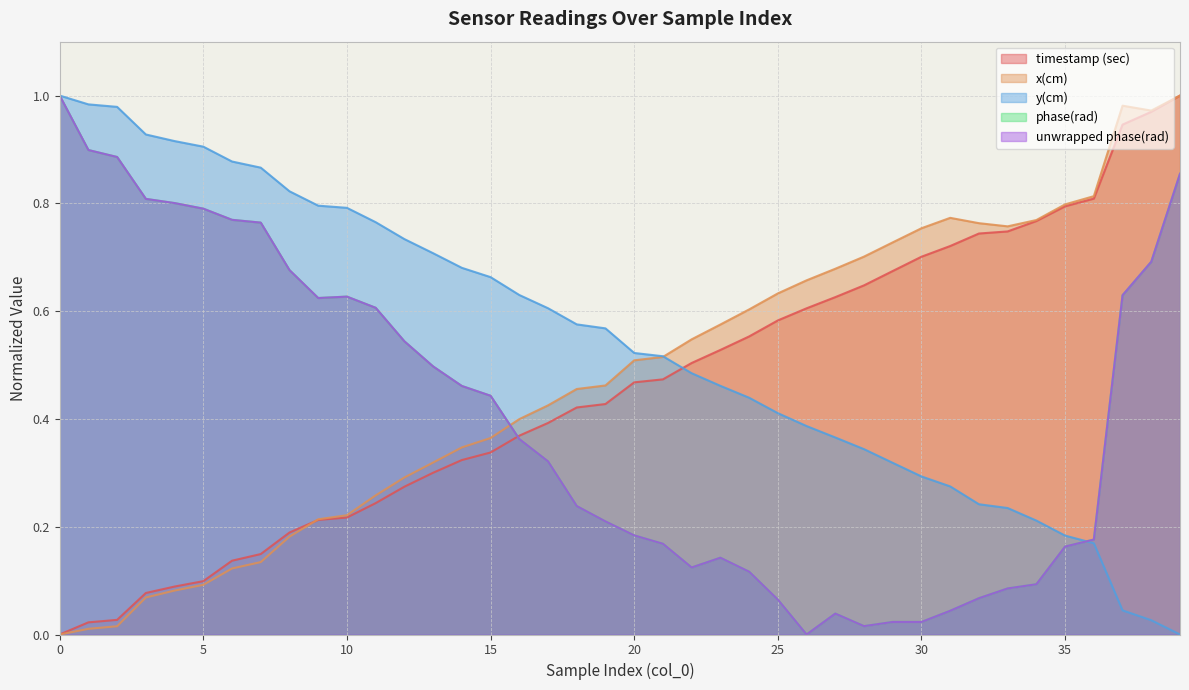

Which series has the widest spread of values?

timestamp (sec)